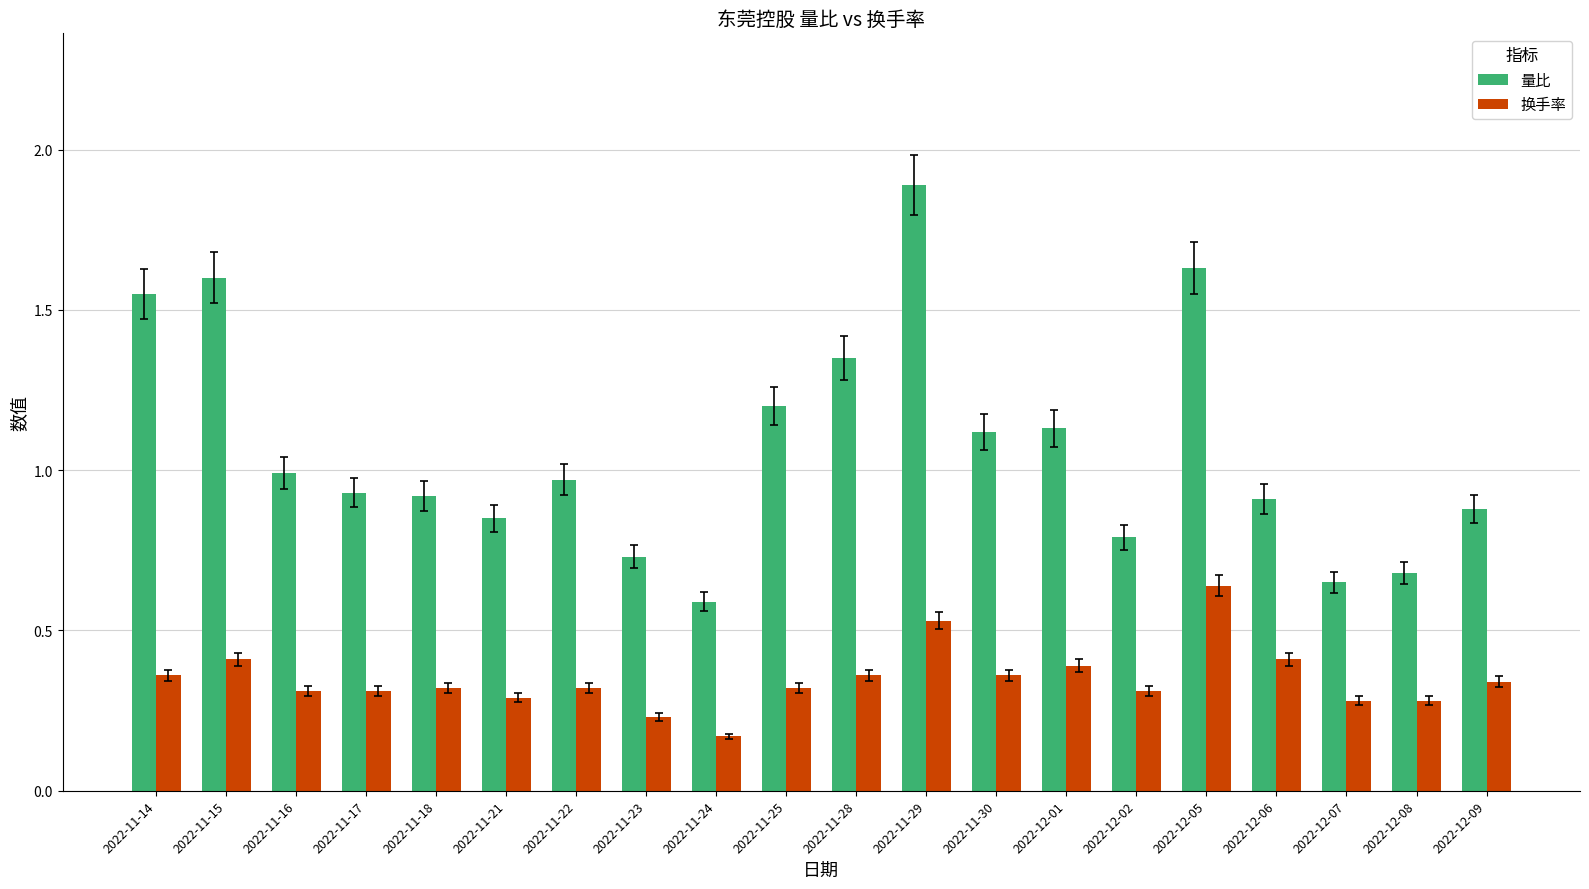

Are the bars grouped side by side (vs. stacked)?

Yes